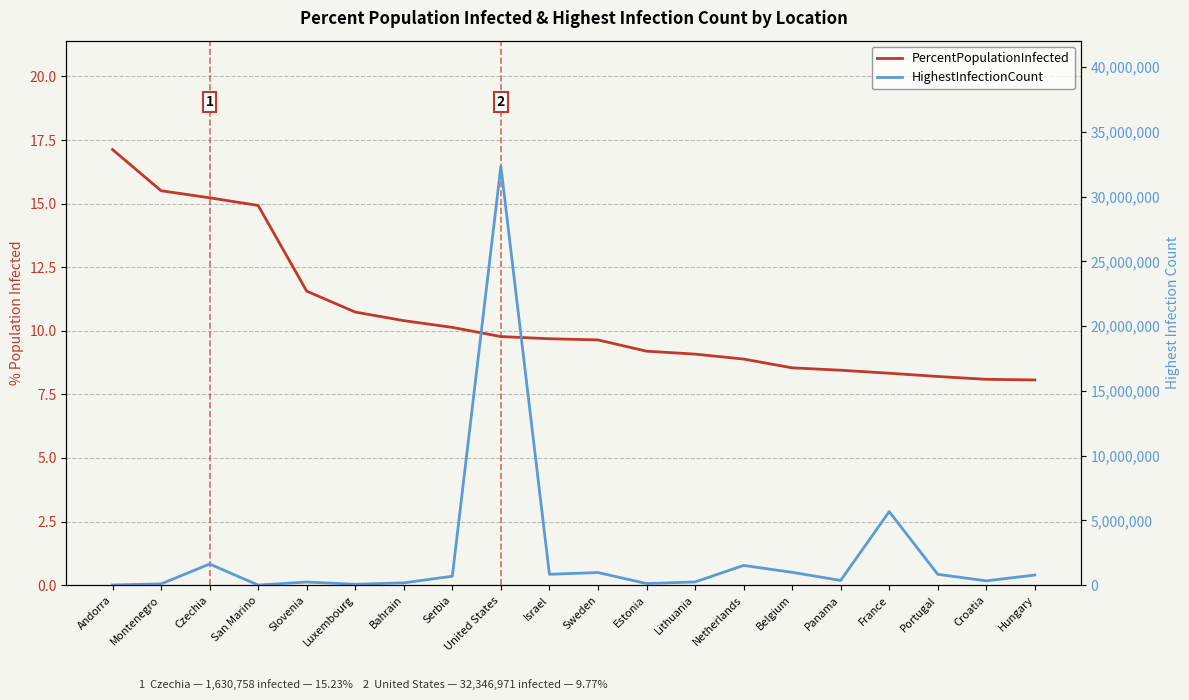

Count the number of categories in the chart.

20